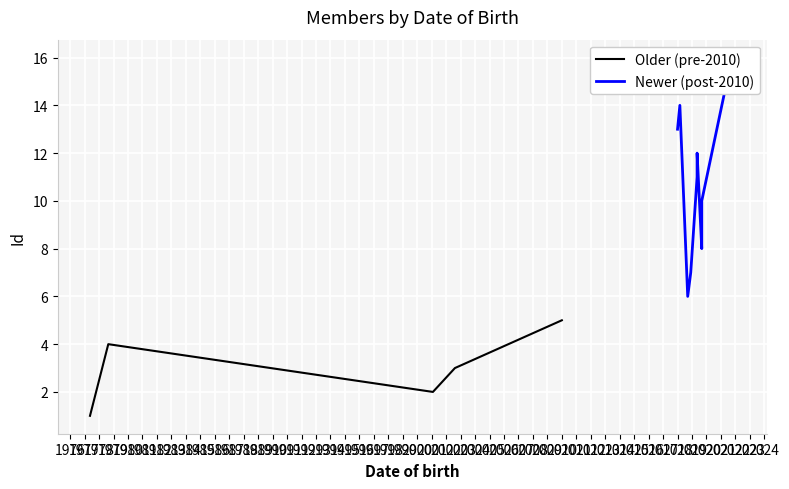

What is the highest value of the Older (pre-2010) series?

5